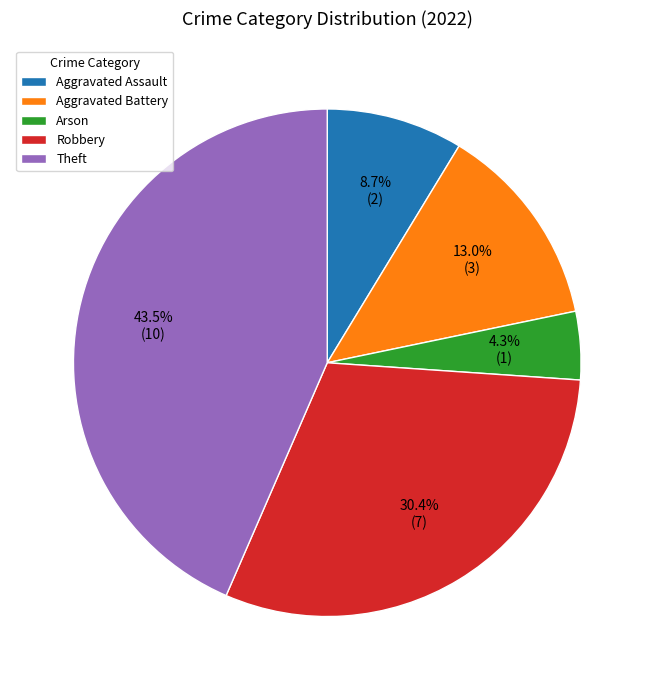

Is the sum of Theft and Aggravated Battery greater than half?

Yes